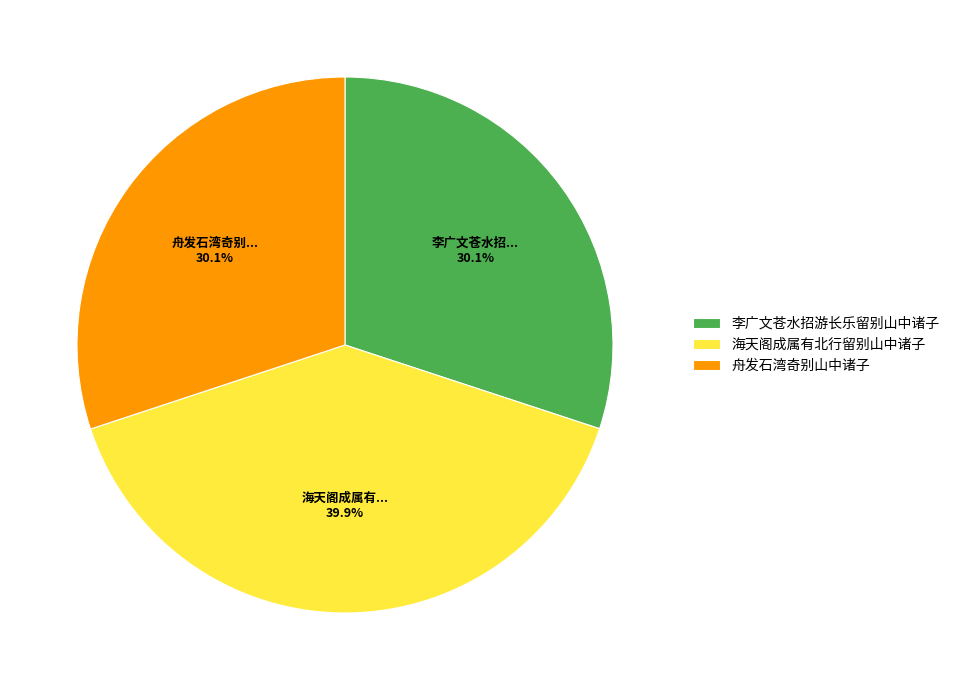

Count the number of slices in the pie.

3